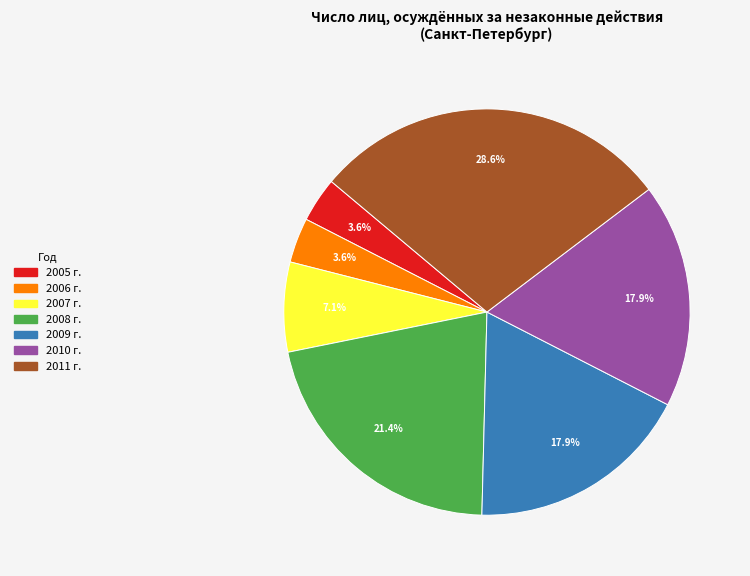

What percentage is the 2008 г. slice, to the nearest percent?

21%